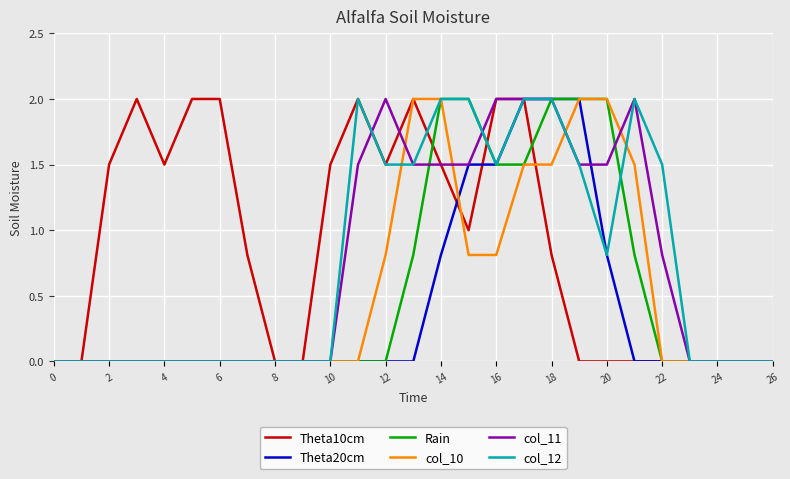

True or false: Theta10cm and col_12 cross at least once.

True